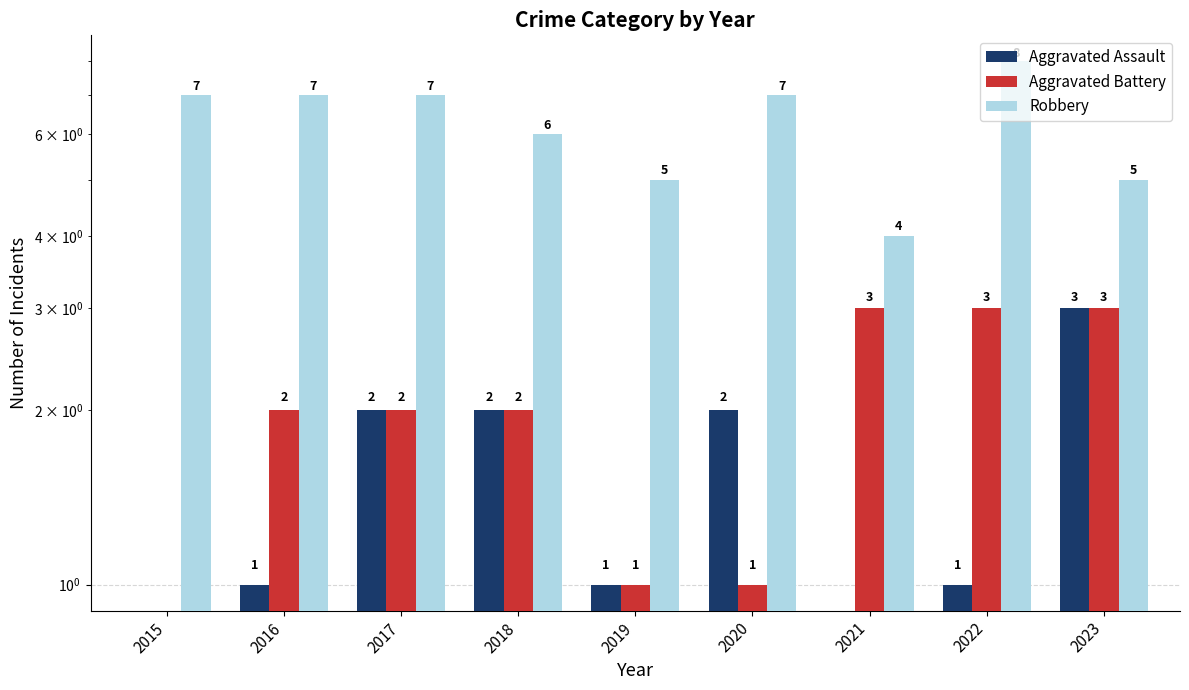

Reading left to right, extract all data points from this chart.

Aggravated Assault: 0	1	2	2	1	2	0	1	3
Aggravated Battery: 0	2	2	2	1	1	3	3	3
Robbery: 7	7	7	6	5	7	4	8	5